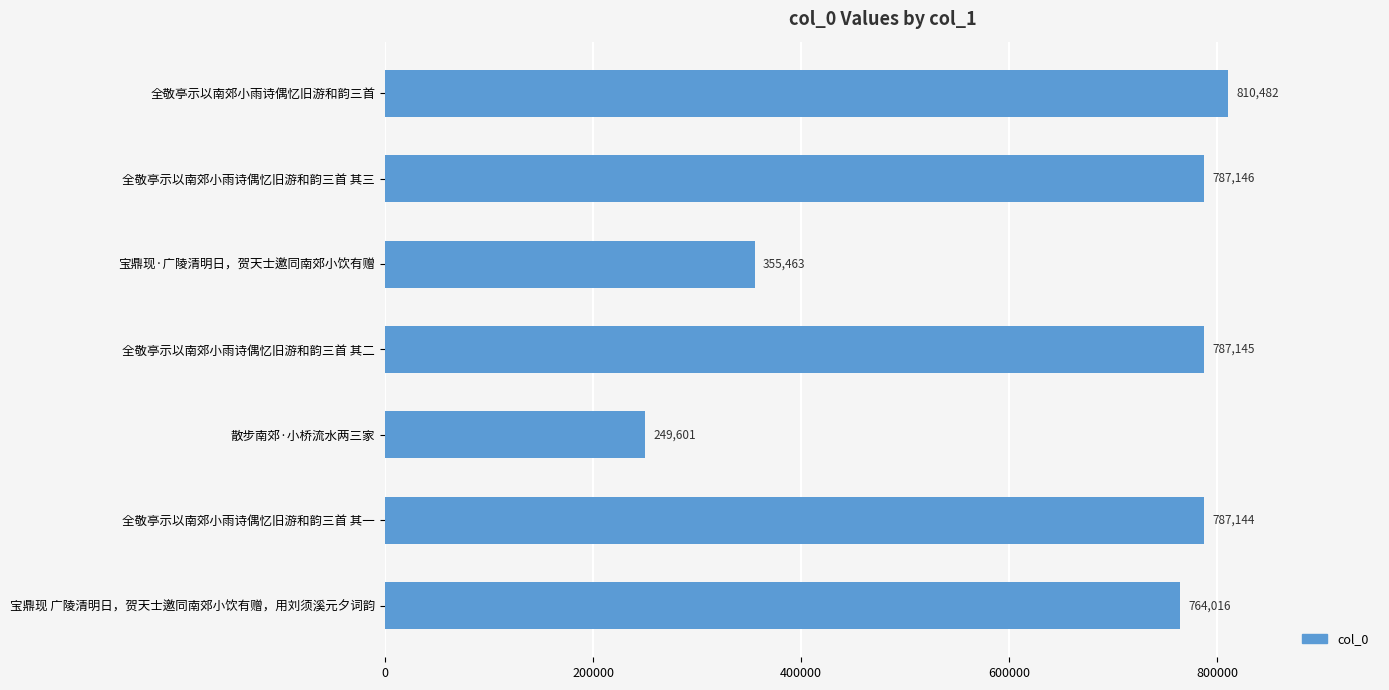

Which category has the lowest value across all series?

散步南郊·小桥流水两三家